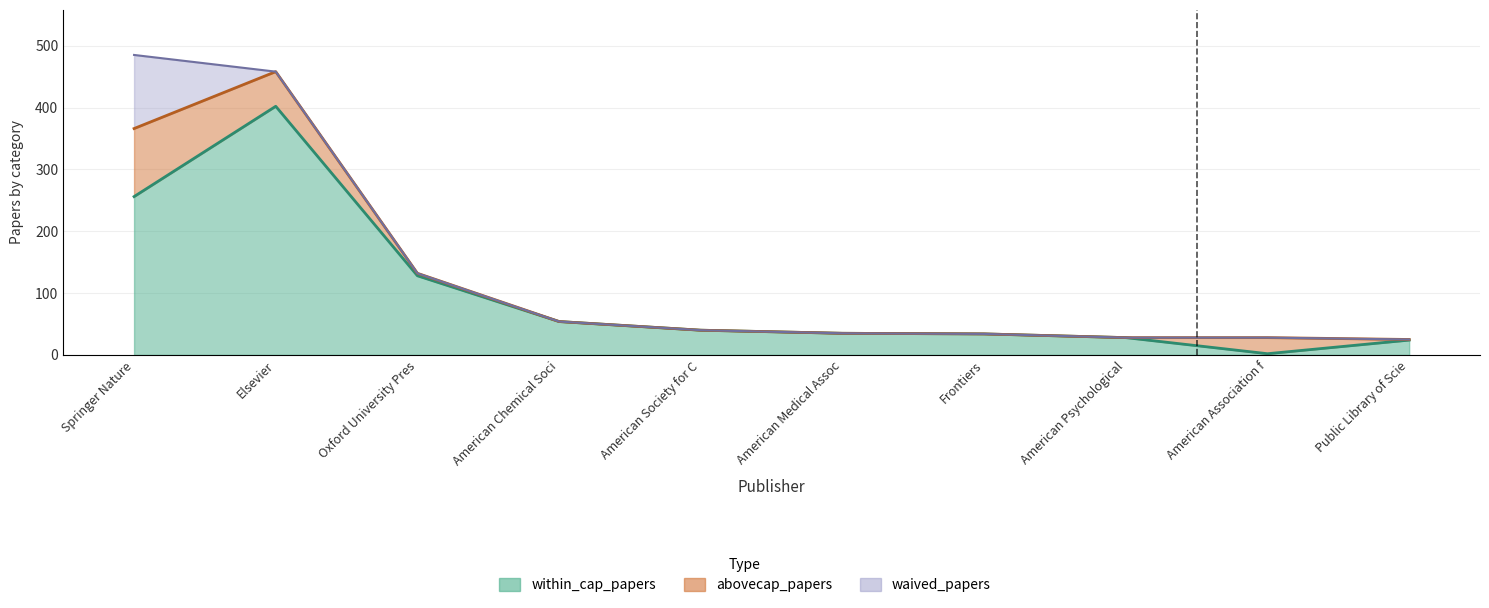

What is the total value across all series at American Medical Assoc?

70